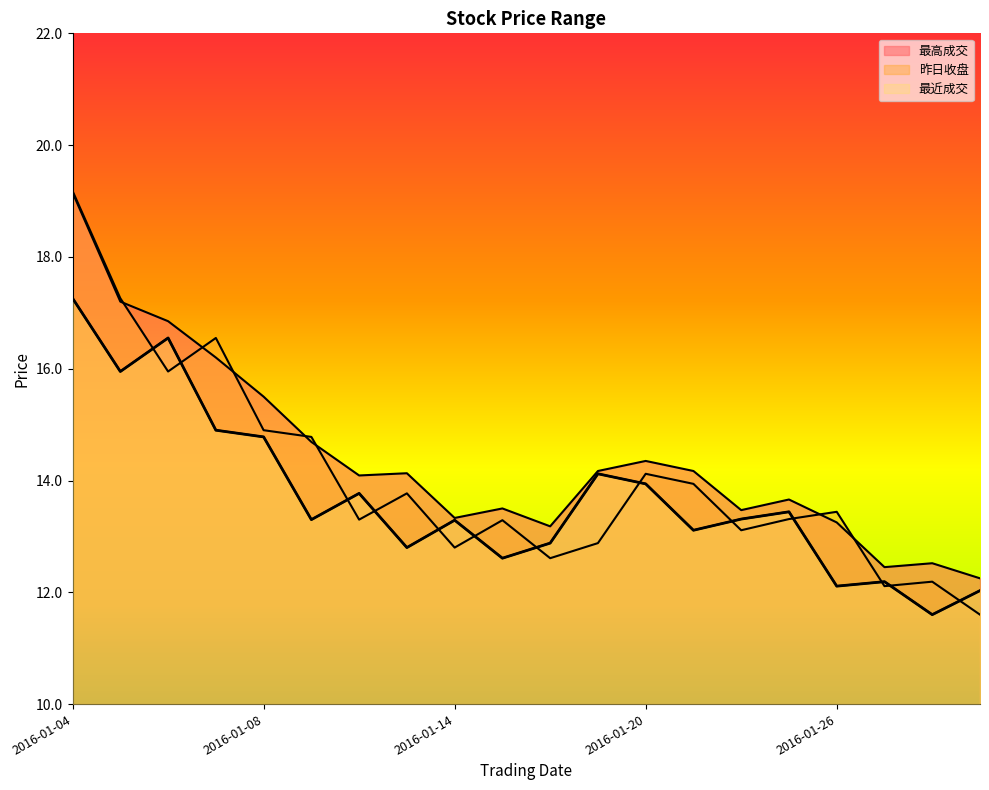

Does the chart have visible grid lines?

No